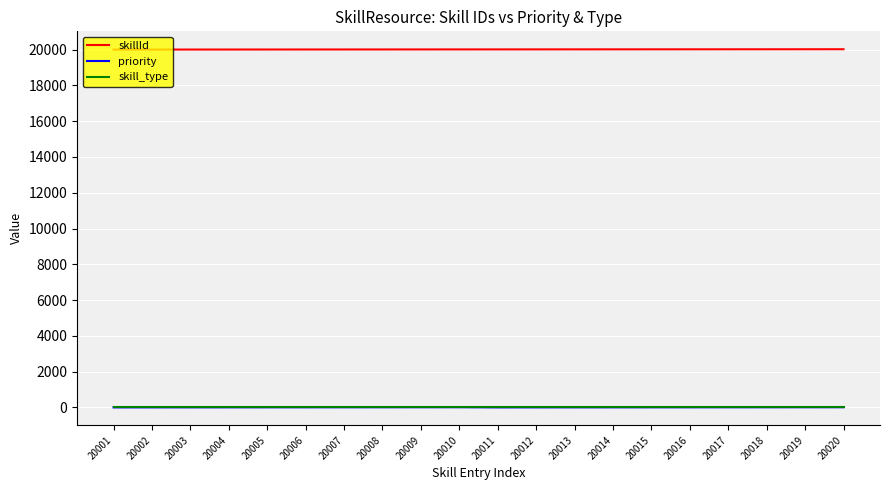

What are all the series names shown in the legend?

skillId, priority, skill_type